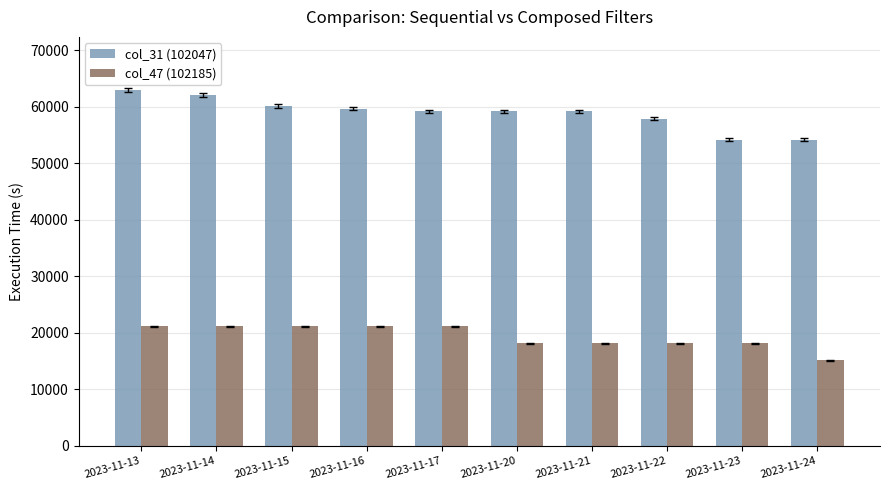

What is the value of the col_31 (102047) bar at the 6th from the left?

59177